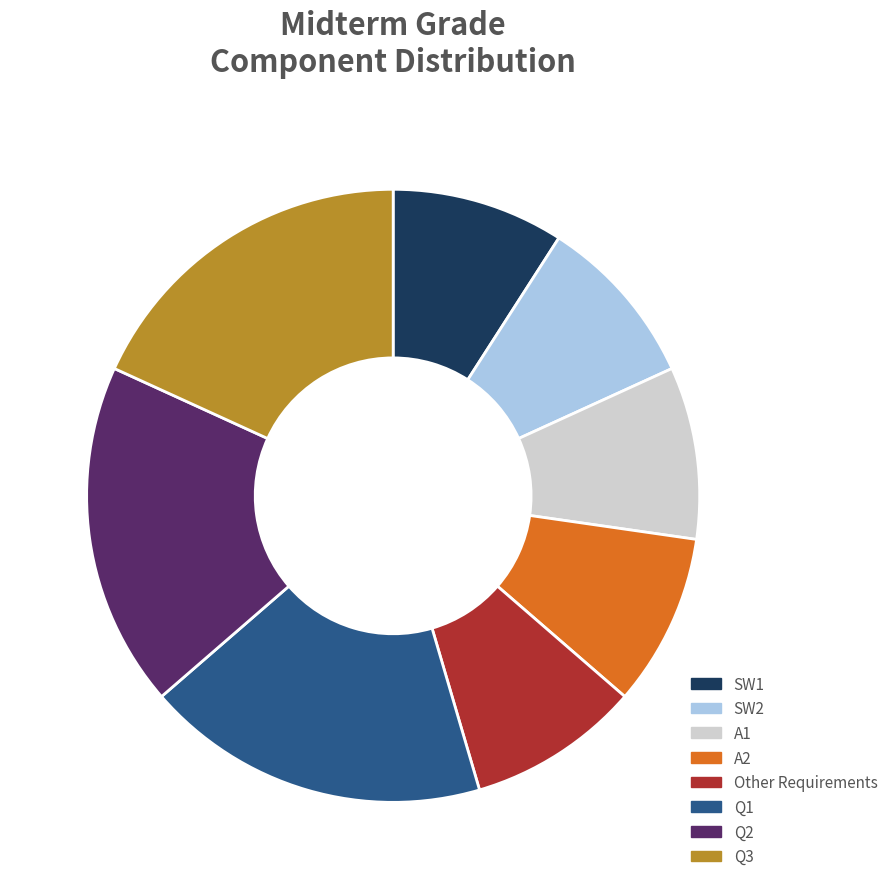

How many slices are in this pie chart?

8